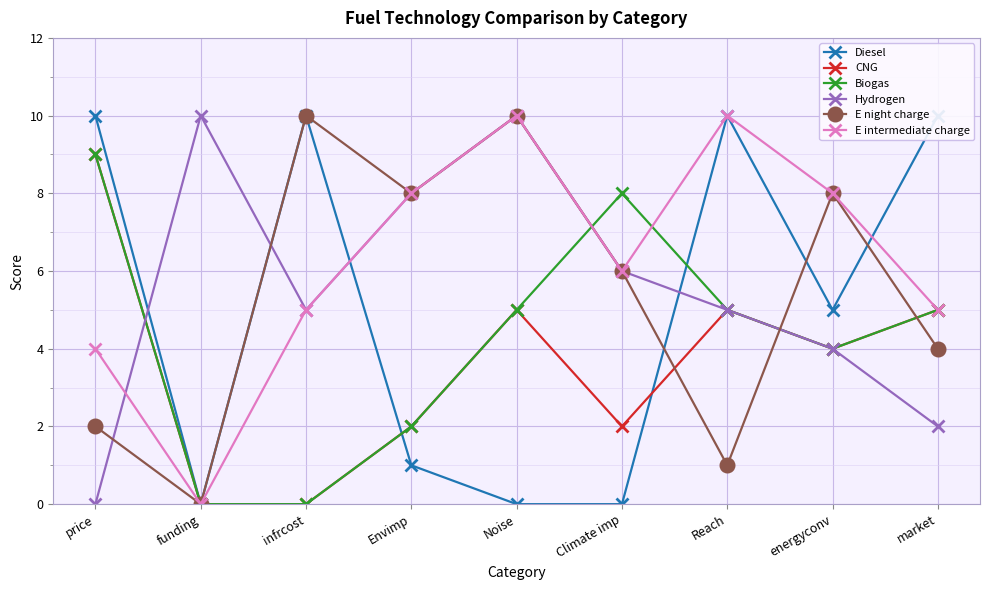

Where is CNG nearest to the value 4?

energyconv